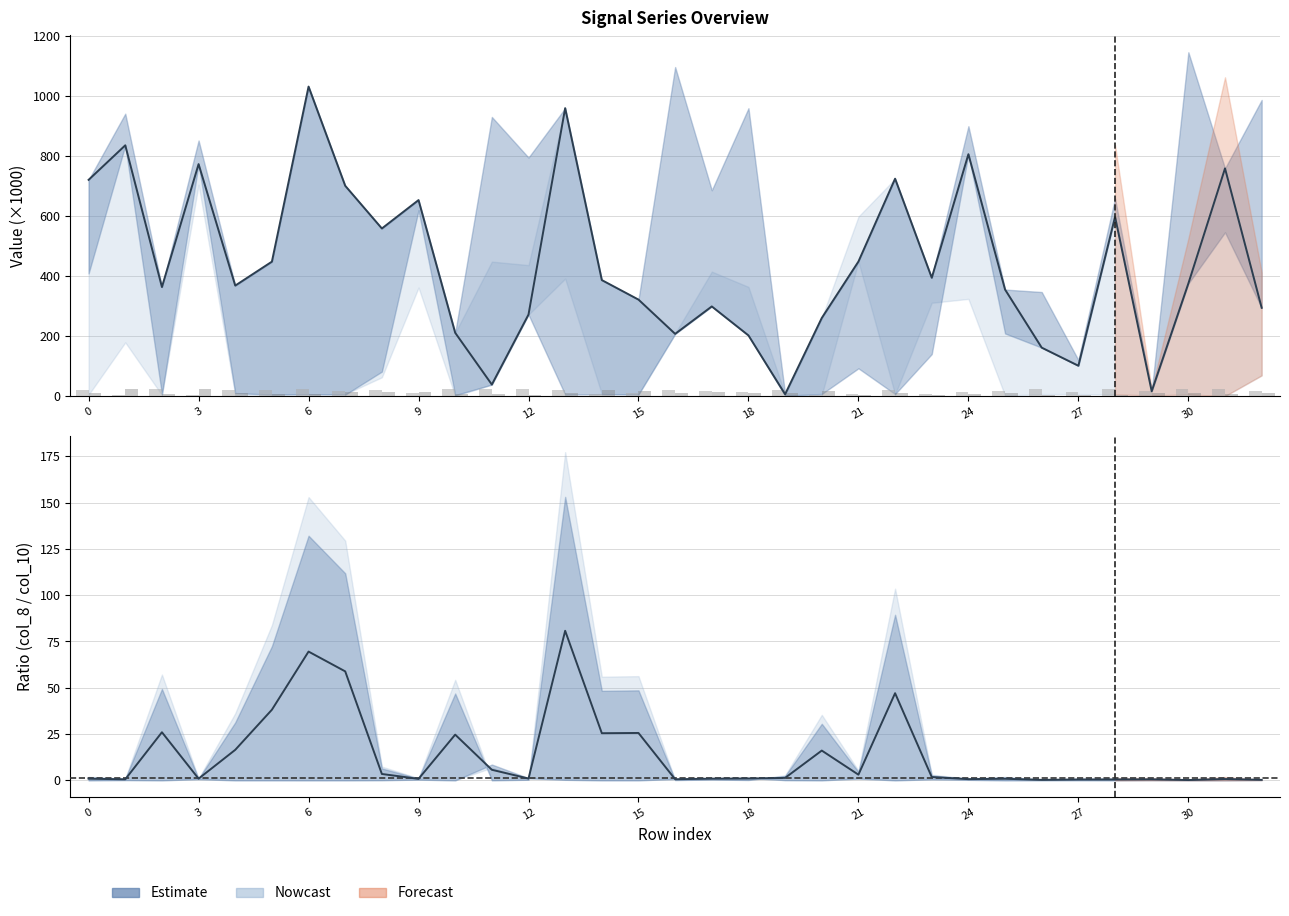

How many values in the col_8 series exceed 1?

17